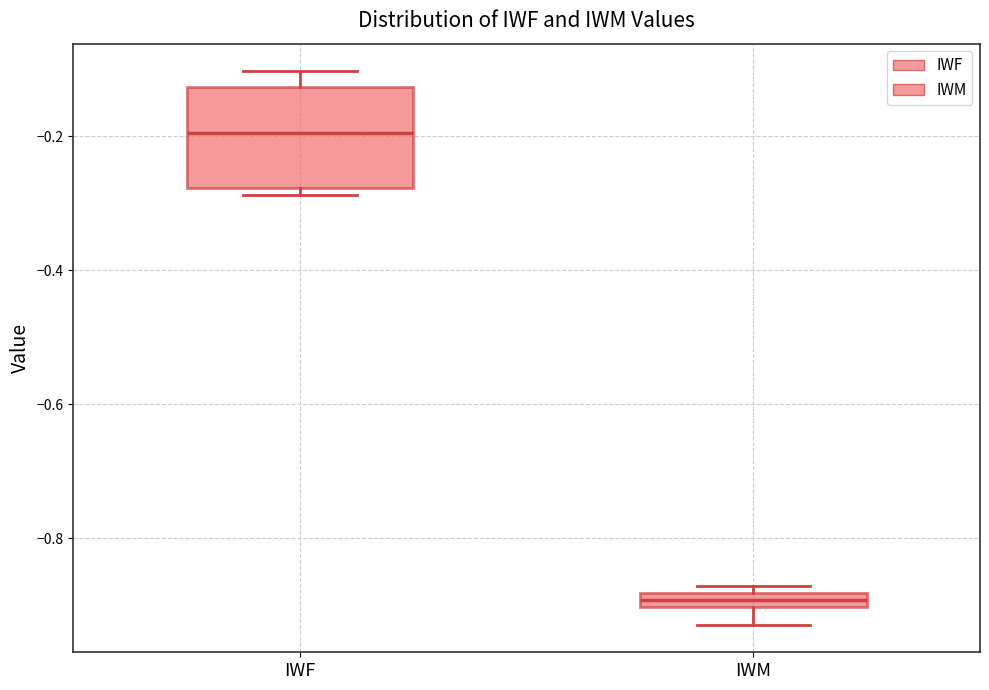

Which box's median line is the lowest?

IWM